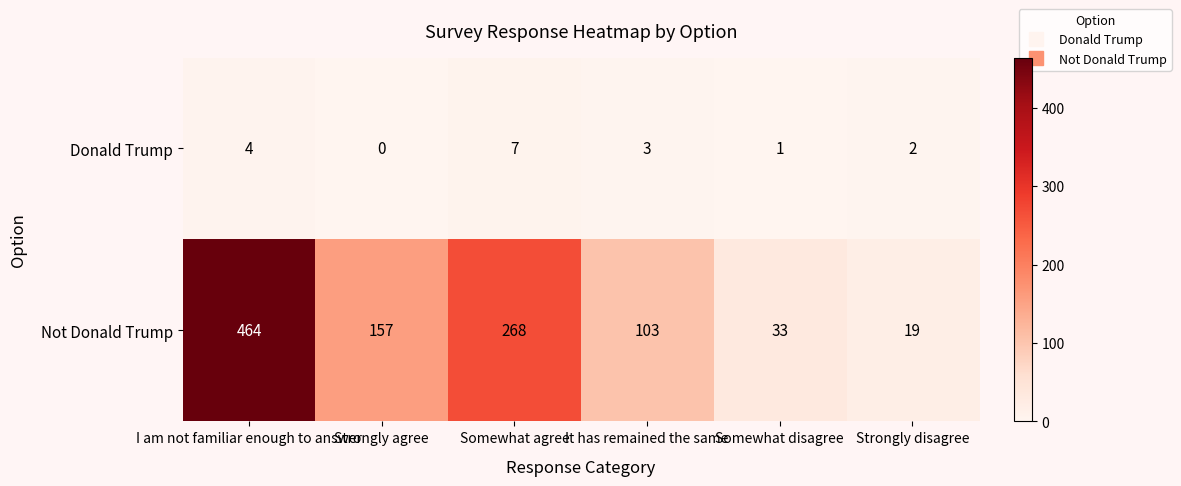

What is the average value of the Not Donald Trump series?

174